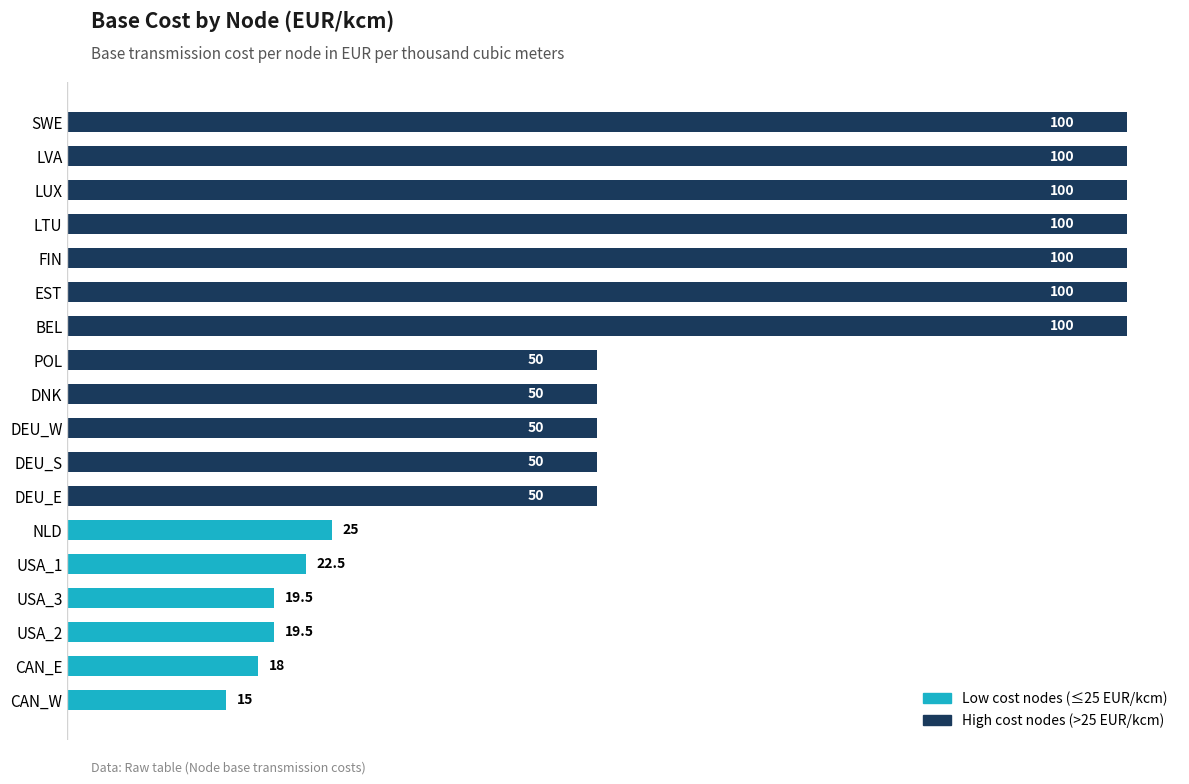

What is the difference between the maximum and second lowest values?

82.0